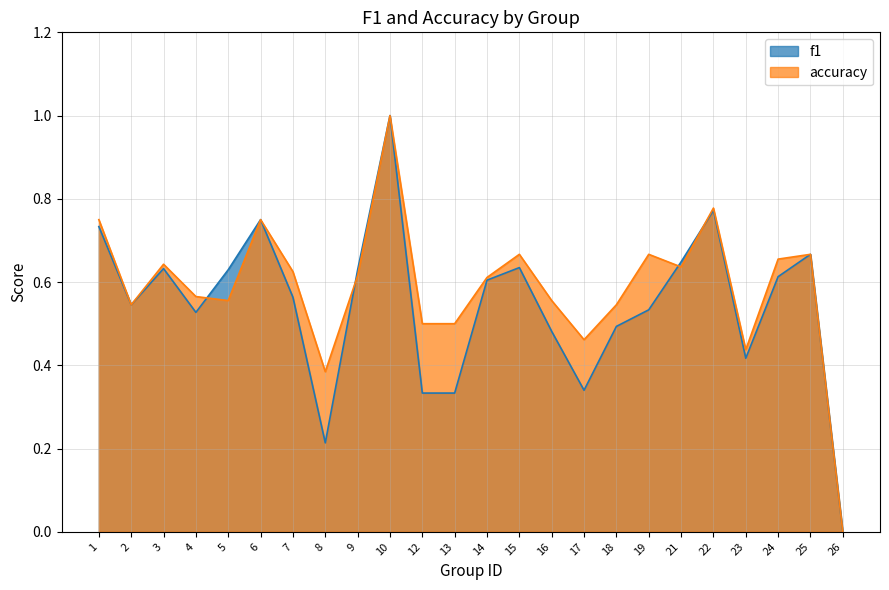

Count the accuracy values in the range 0 to 1.

24